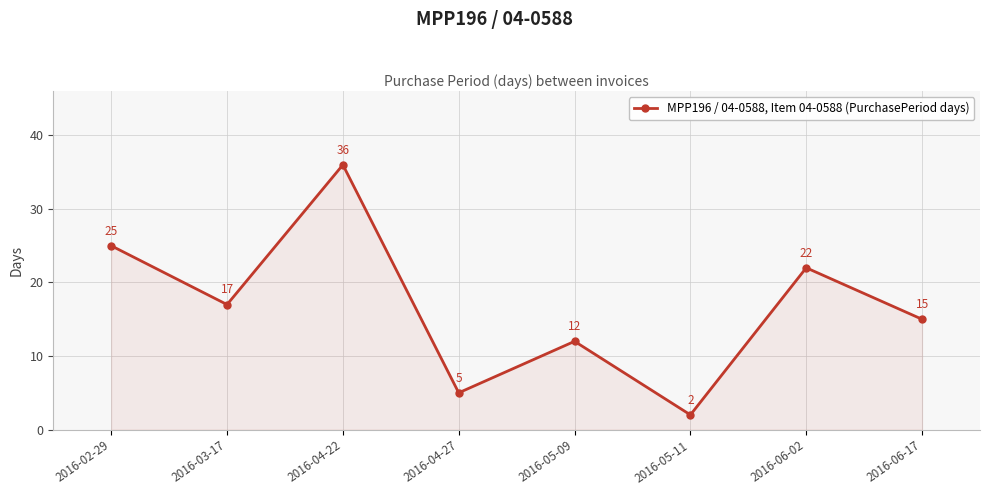

What is the label of the 7th point from the right?

2016-03-17